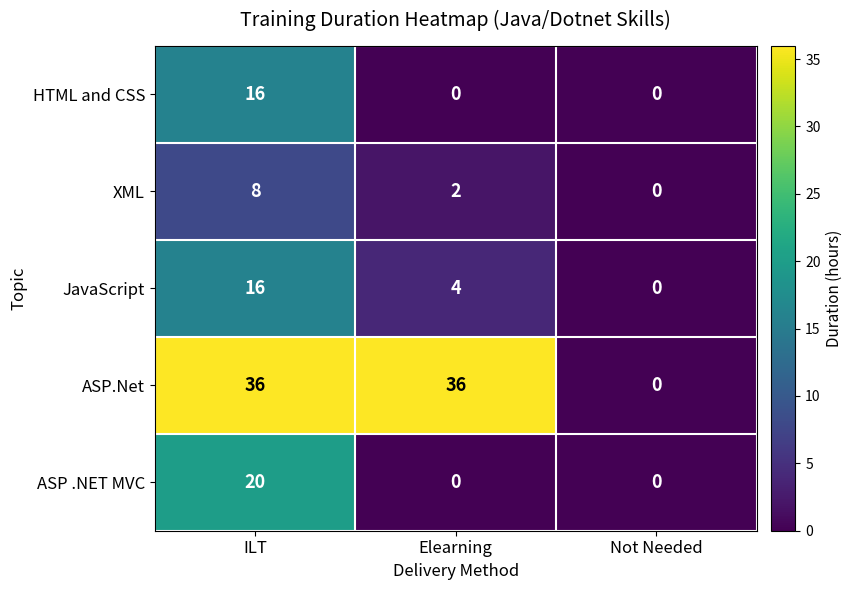

Is it true that JavaScript equals 10 at ILT?

False